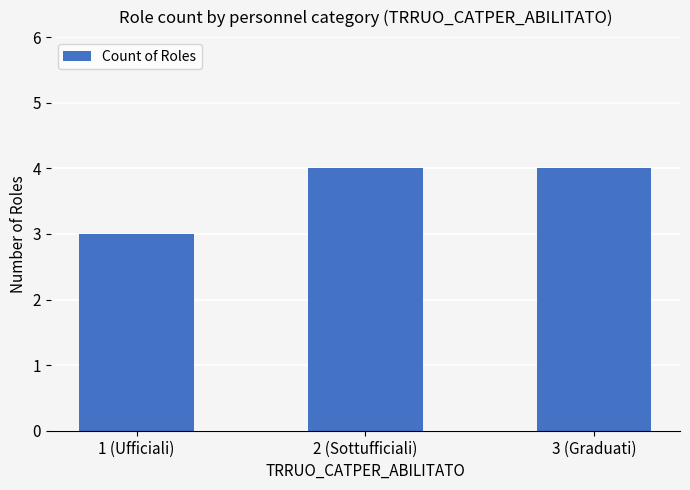

What is the average value?

4